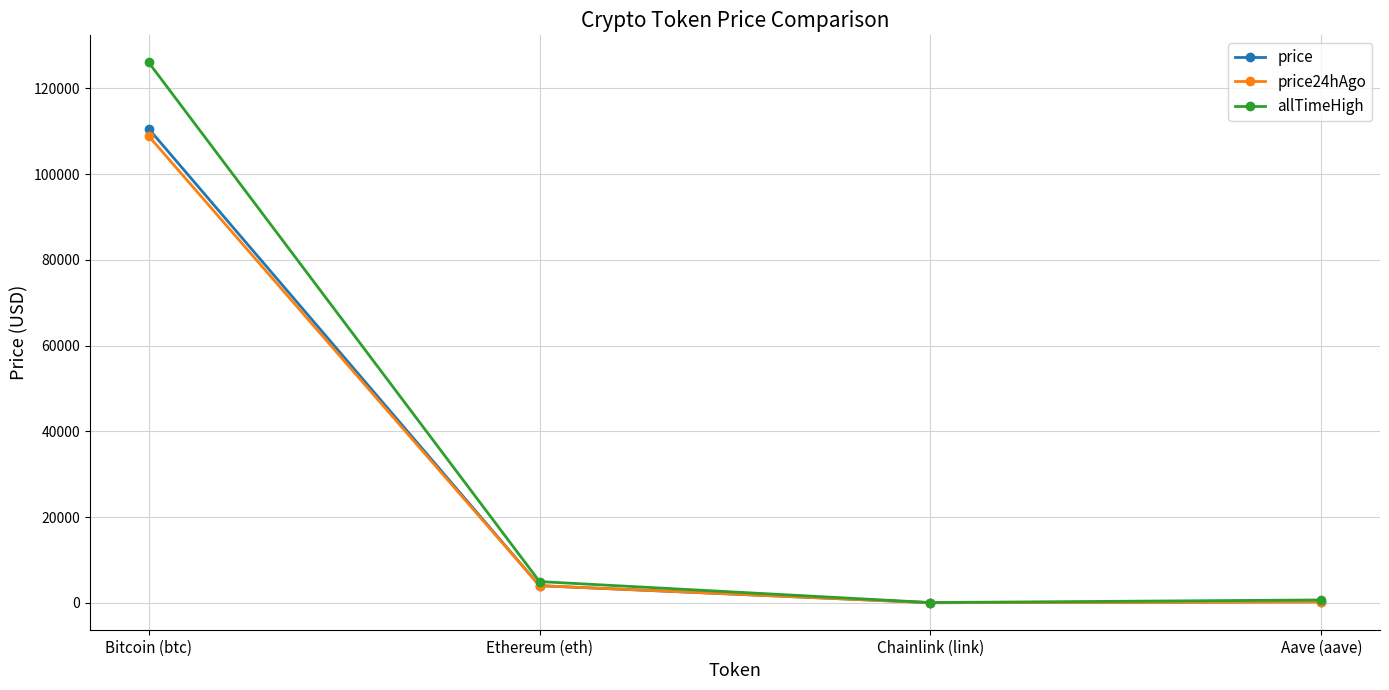

What is the sum of the price values at Ethereum (eth) and Chainlink (link)?

3999.3